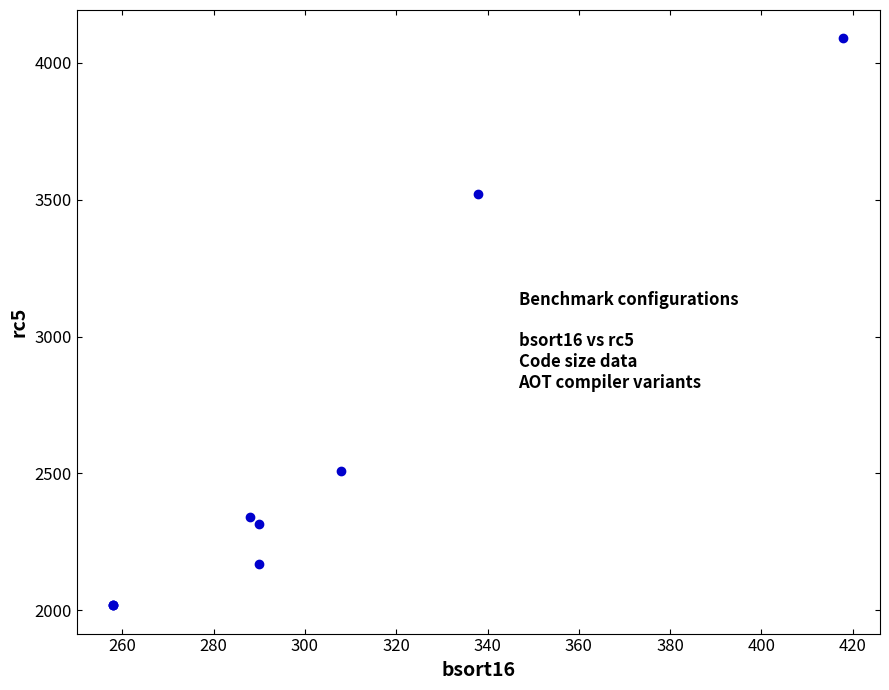

What Y value in the scatter plot is closest to 3054?

3522